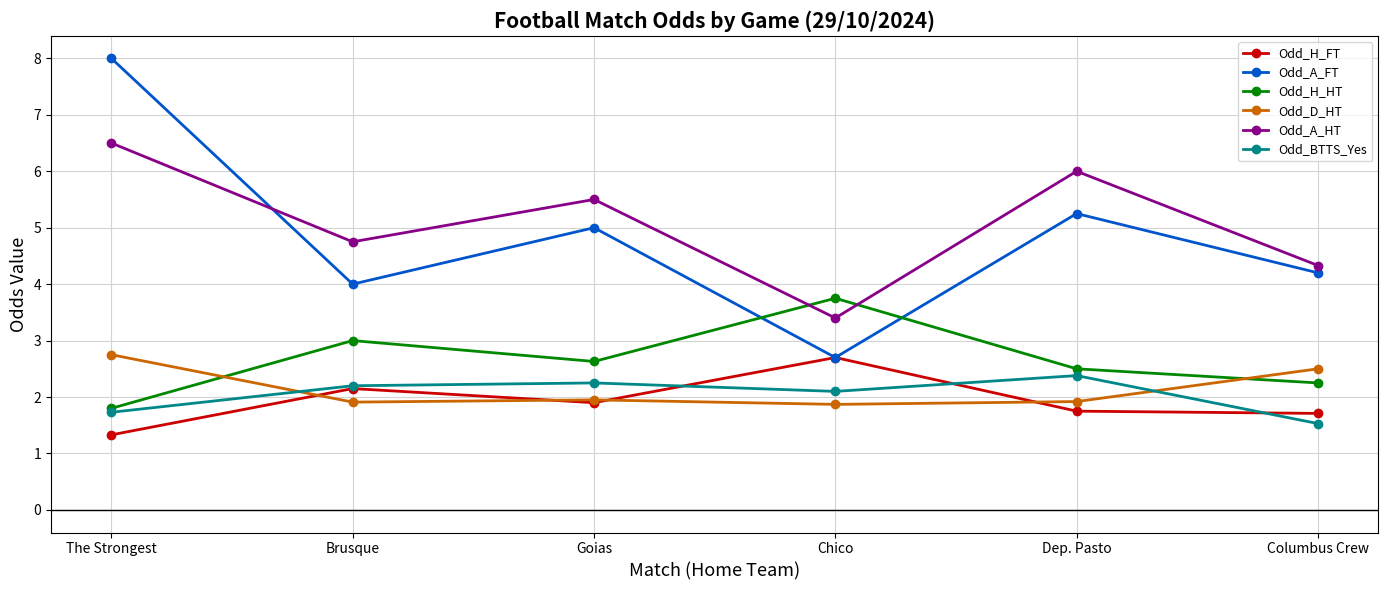

Is it true that Odd_H_FT equals 1.7 at Columbus Crew?

True